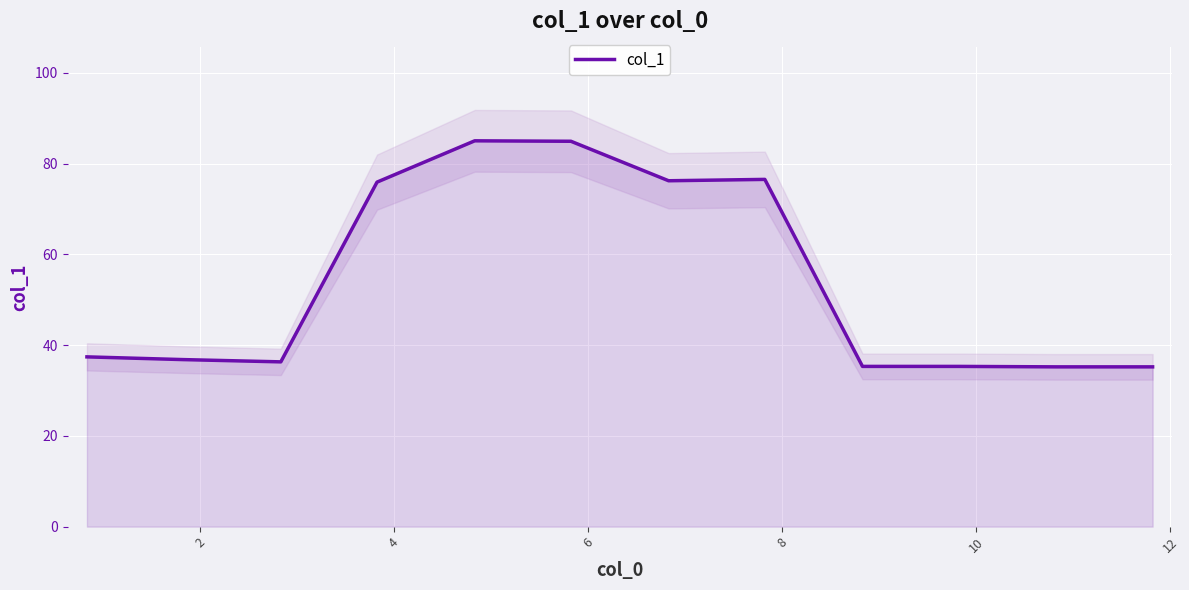

What is the maximum value shown in the chart?

85.0